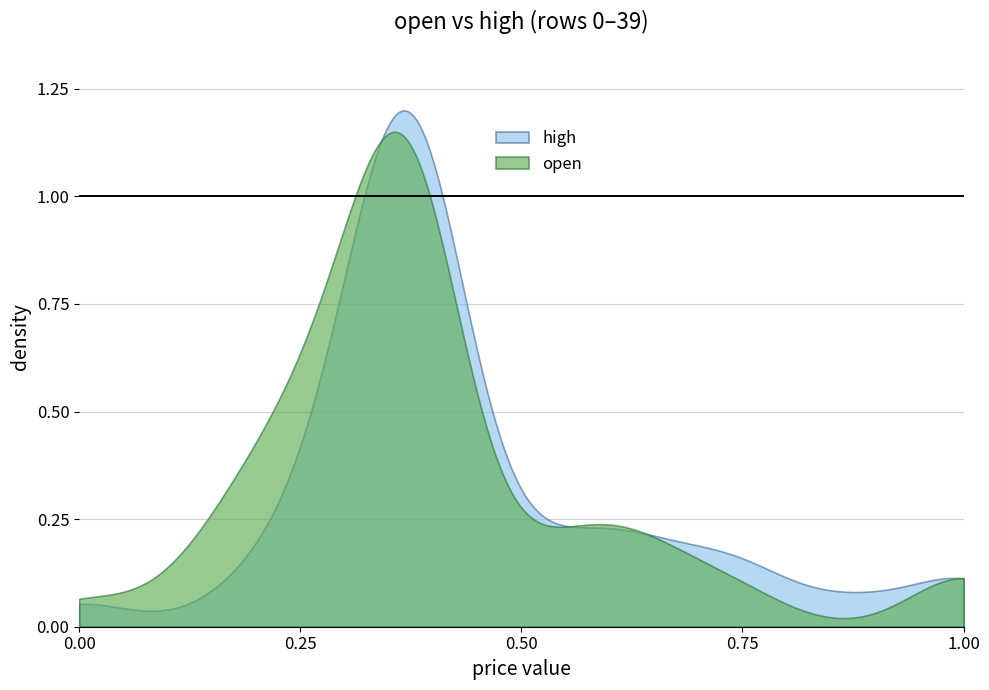

What are all the series names shown in the legend?

high, open